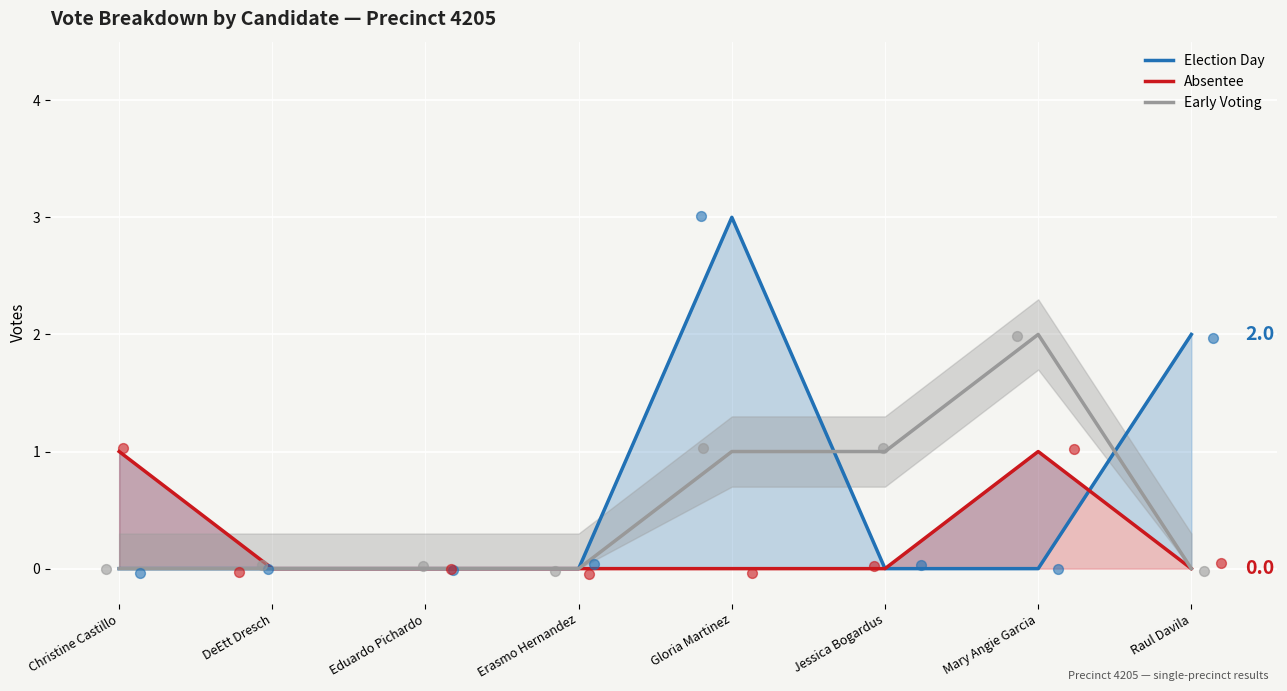

Which series reaches the maximum Y coordinate?

Election Day